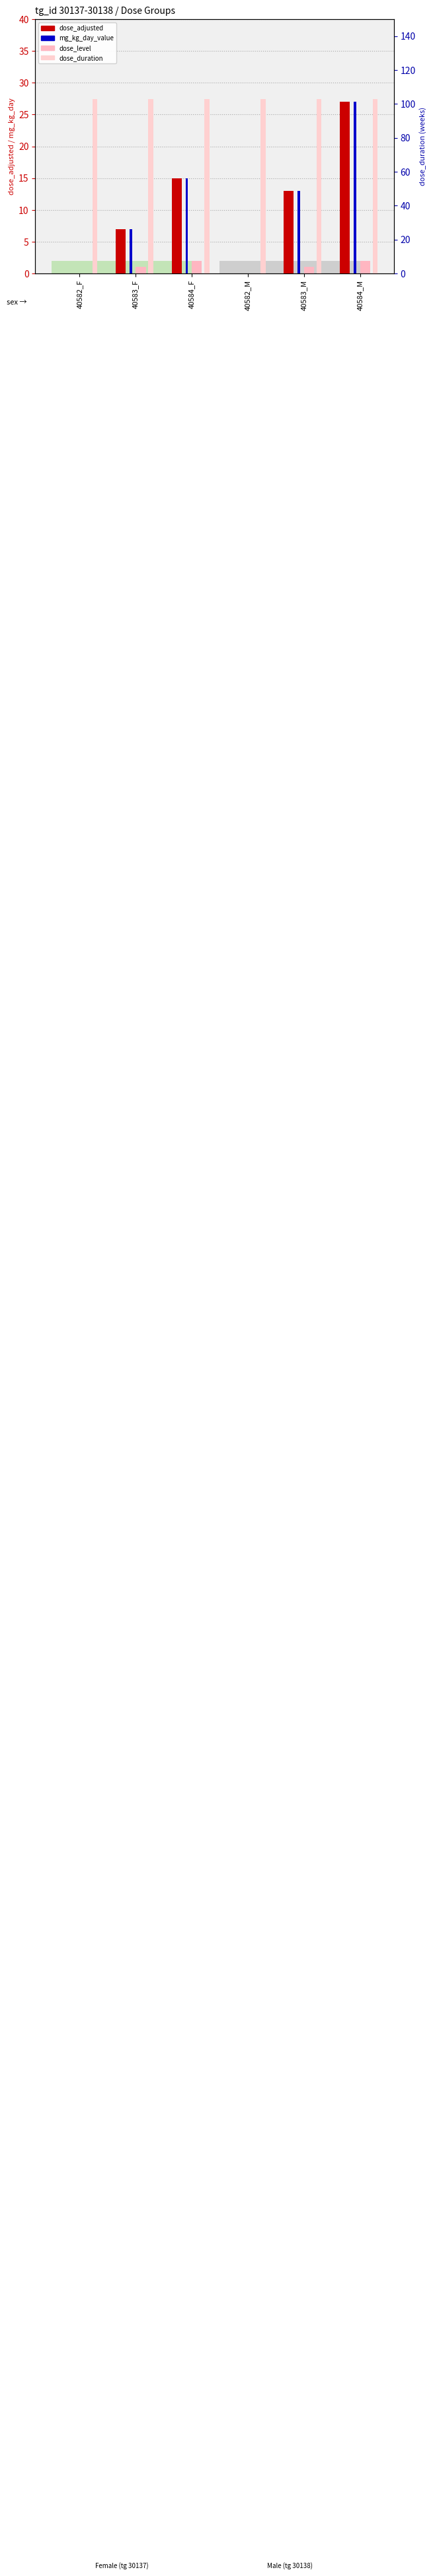

What is the difference between the second highest and minimum values in the dose_adjusted series?

15